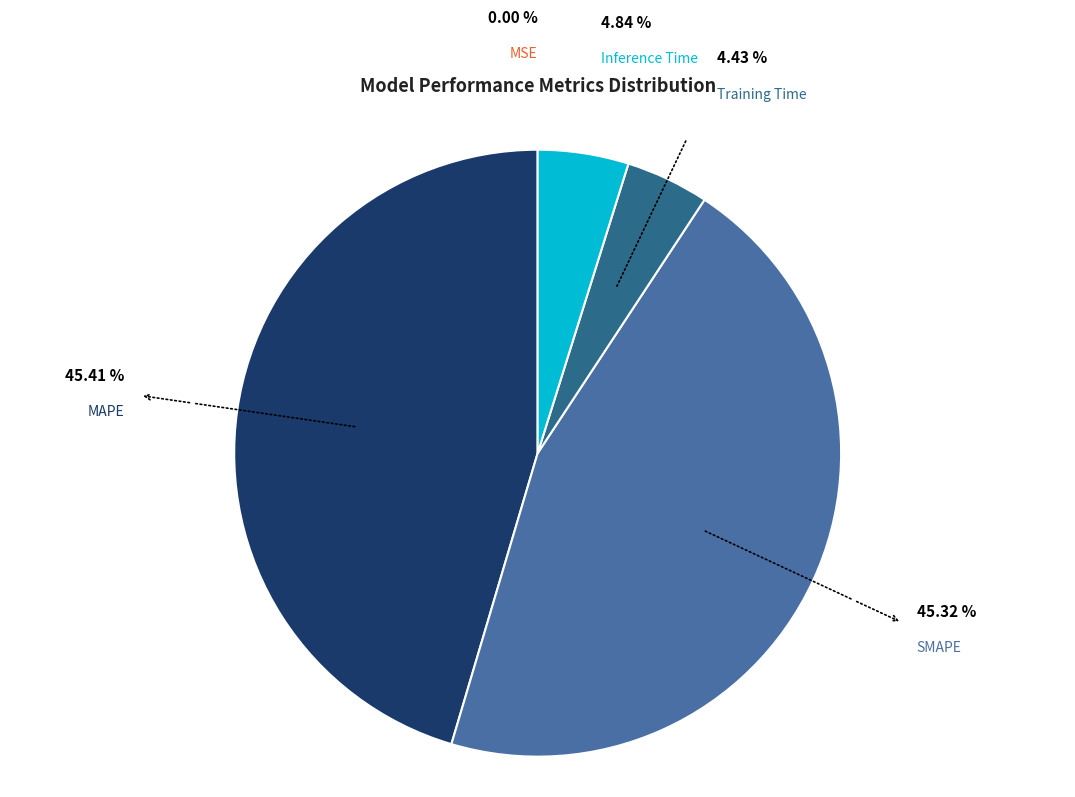

How many segments does this pie chart have?

5